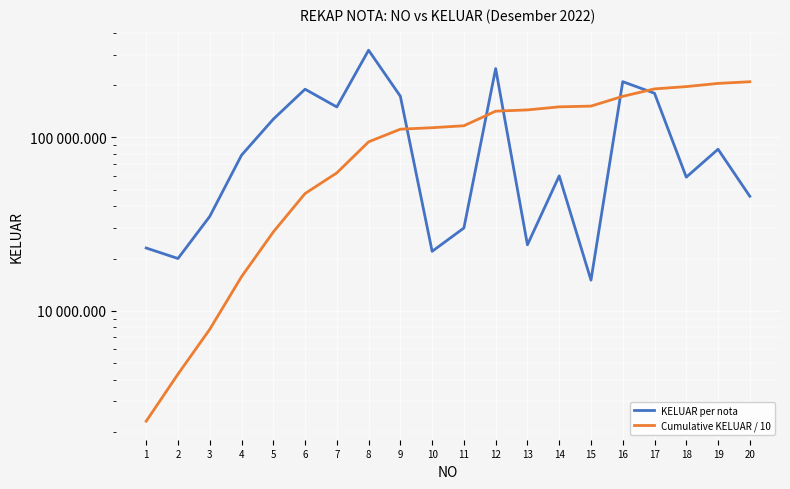

Reading left to right, extract all data points from this chart.

KELUAR per nota: 23000	20000	35000	79000	127500	190000	150000	319000	173000	22000	30000	250000	24000	60000	15000	210000	180000	59000	85500	45740
Cumulative KELUAR / 10: 2300	4300	7800	15700	28450	47450	62450	94350	111650	113850	116850	141850	144250	150250	151750	172750	190750	196650	205200	209774